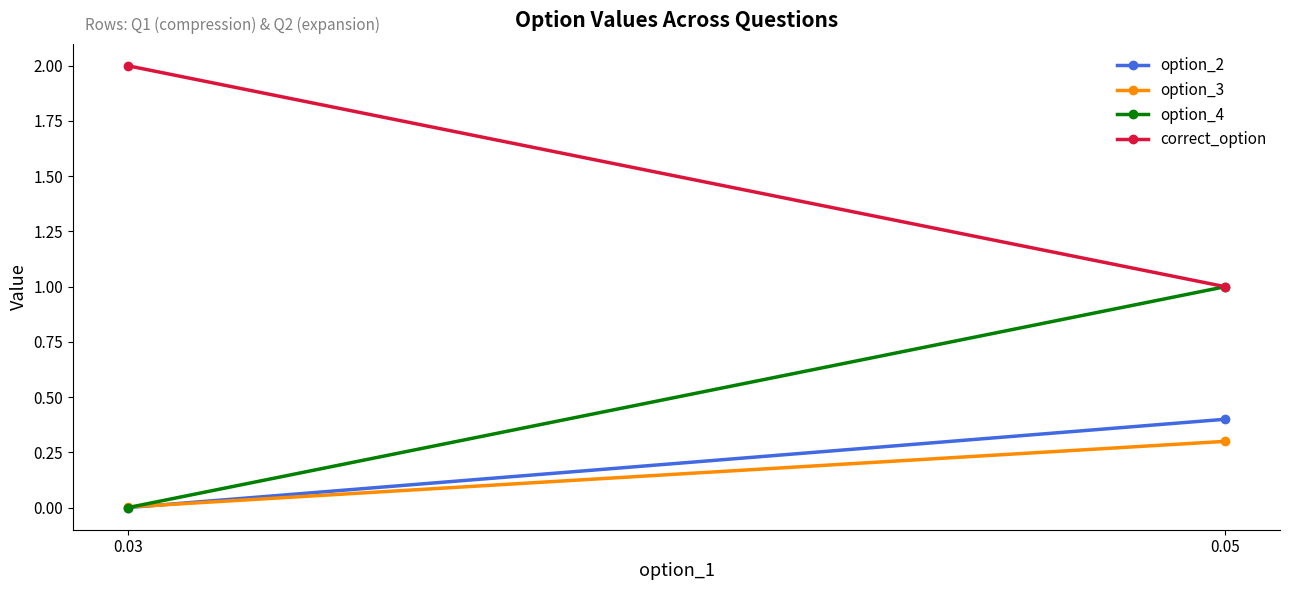

What is the difference between the highest and lowest values at 0.03?

2.0